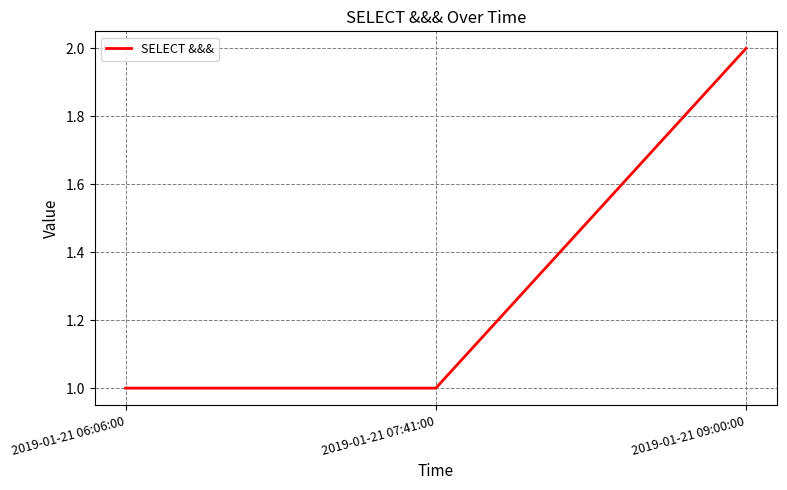

Reading right to left, transcribe all the data shown in this chart.

2019-01-21 09:00:00=2	2019-01-21 07:41:00=1	2019-01-21 06:06:00=1